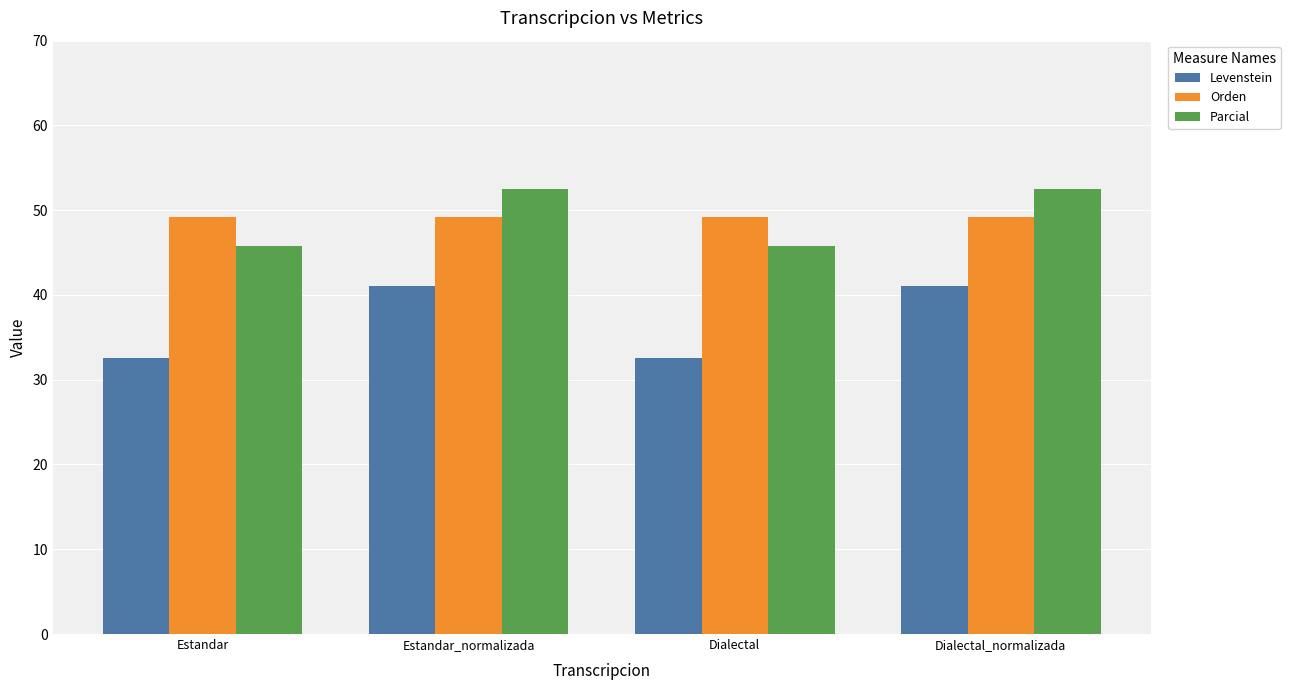

How many bars are there in total?

12